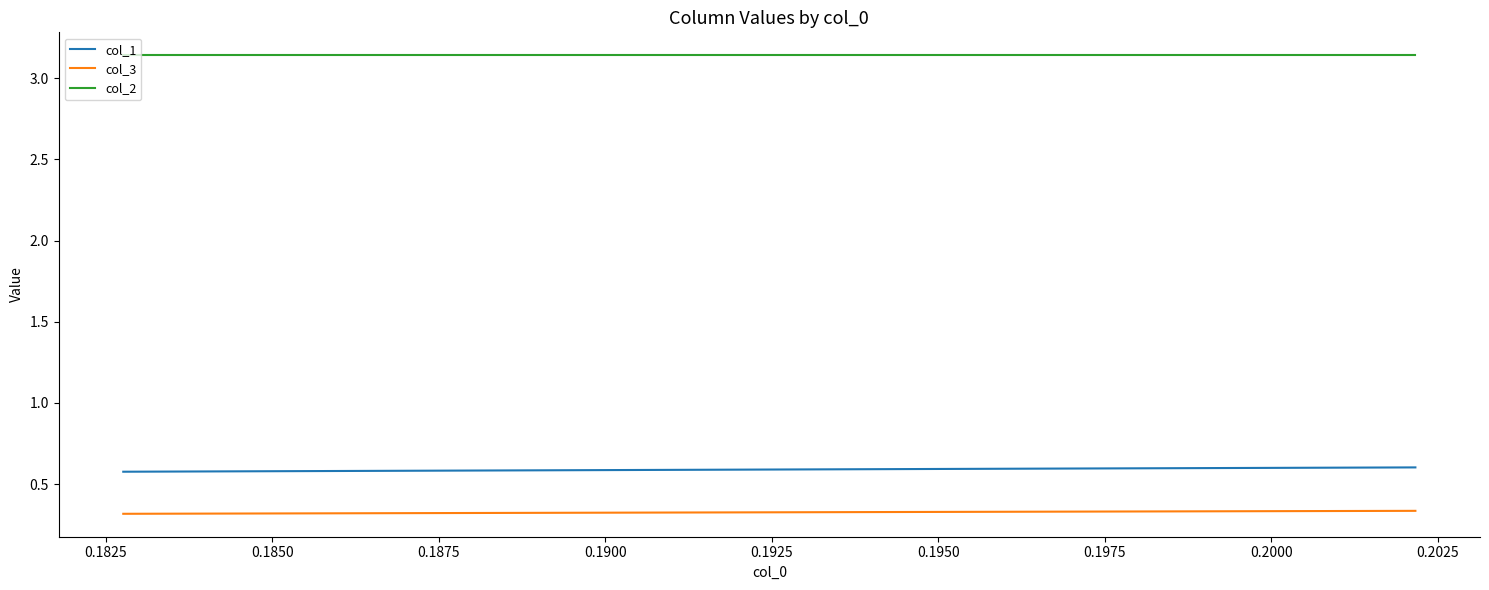

List the series in order of their peak value, highest first.

col_2, col_1, col_3